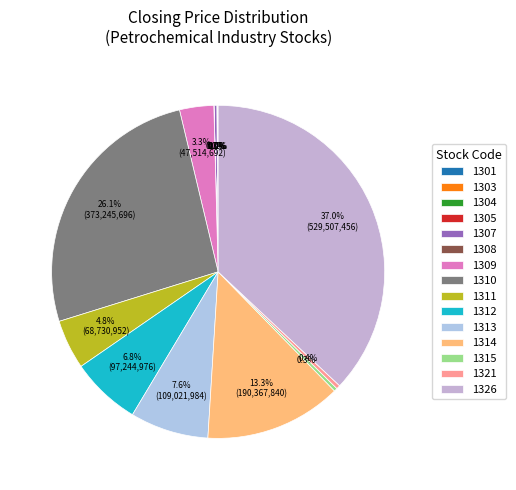

Between 1304 and 1307, which is larger?

1307